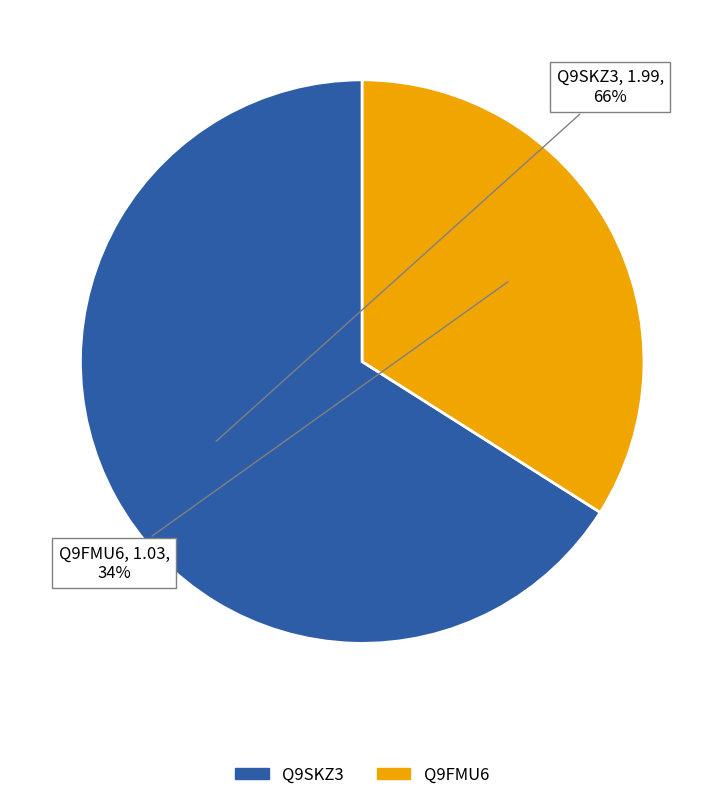

Which slice is the largest?

Q9SKZ3